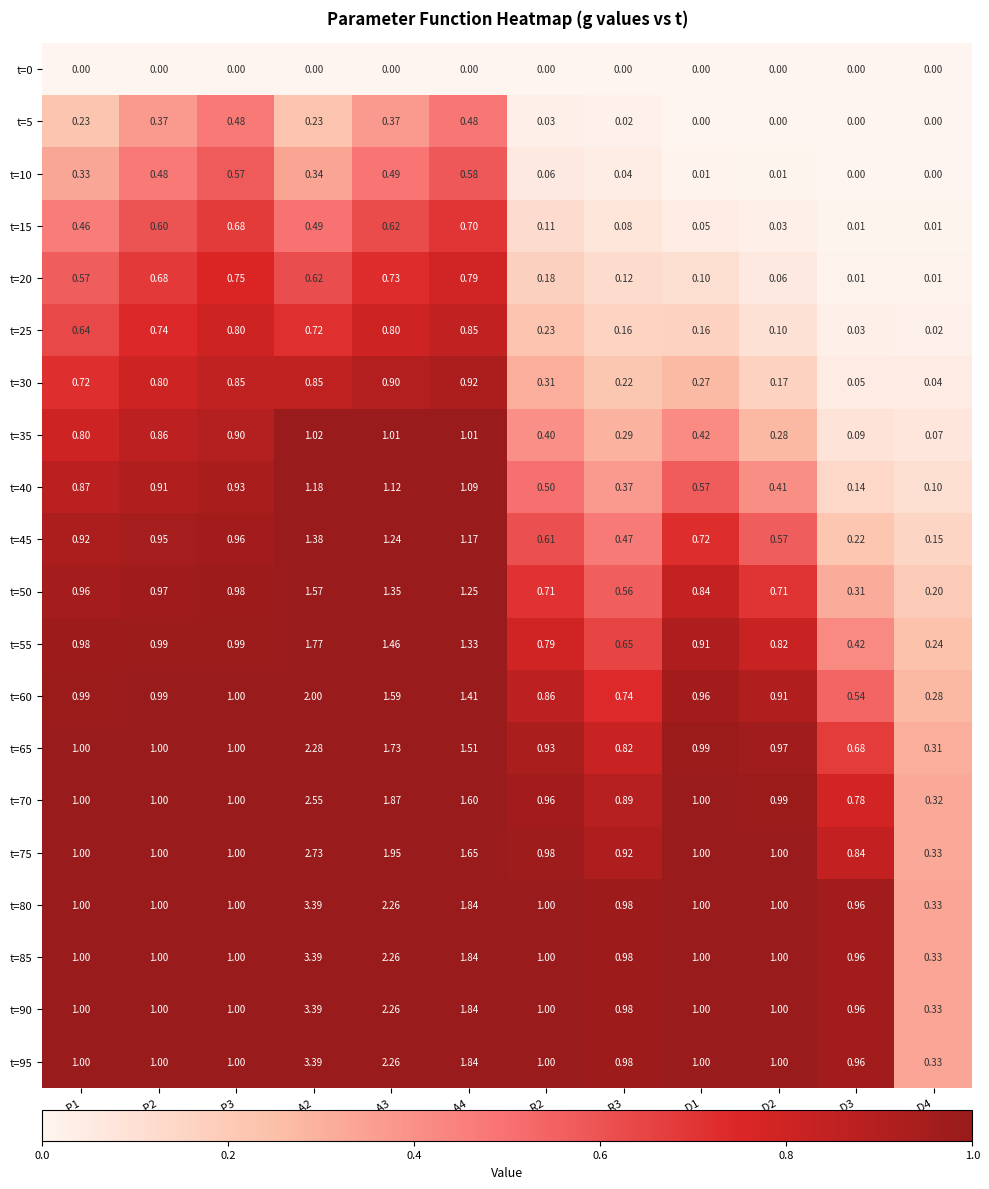

Is the value of t=5 at g_R3 greater than the value of t=25 at g_A4?

No